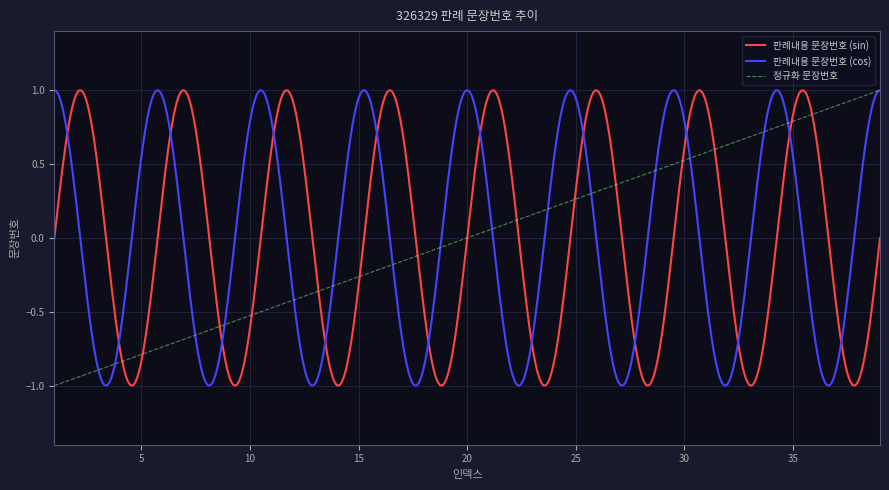

What is the value of the 8th point from the left?

-0.6